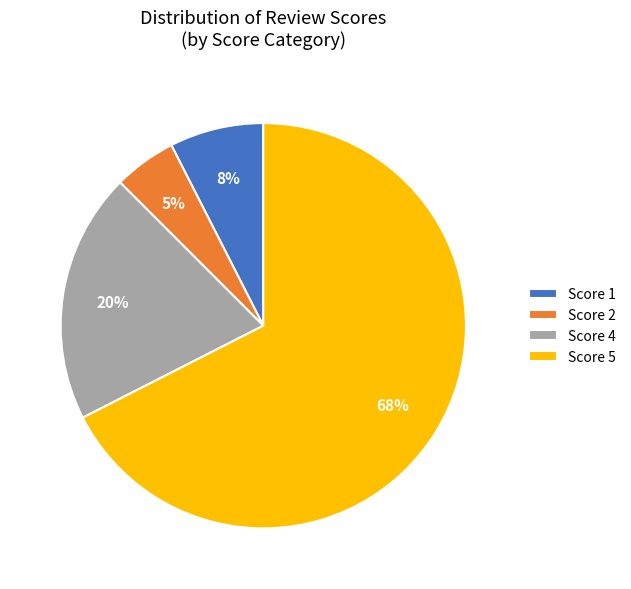

Does Score 5 account for over 50% of the chart?

Yes